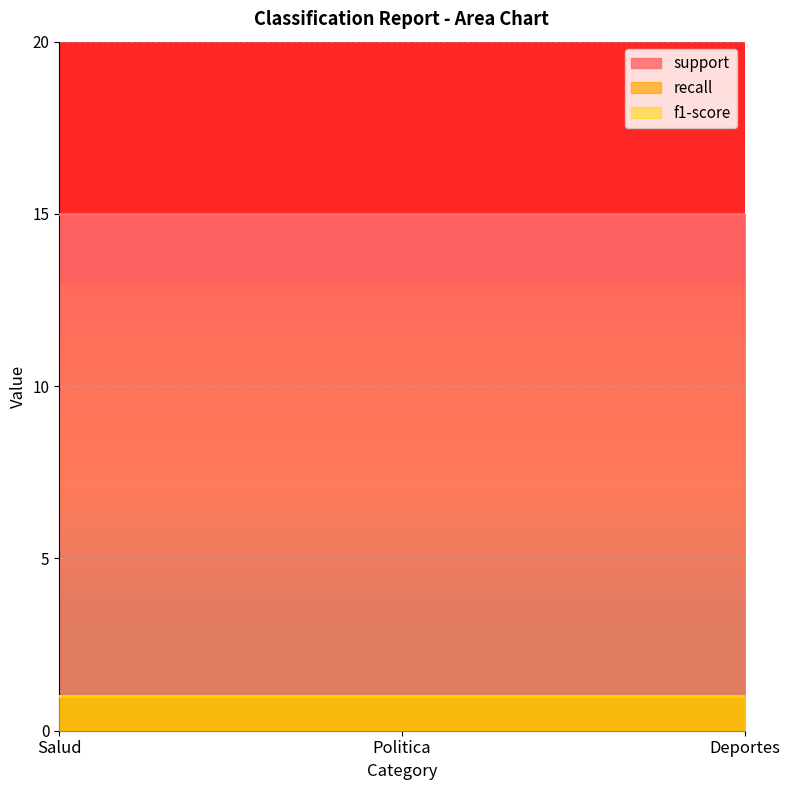

What position from the left is Salud?

1